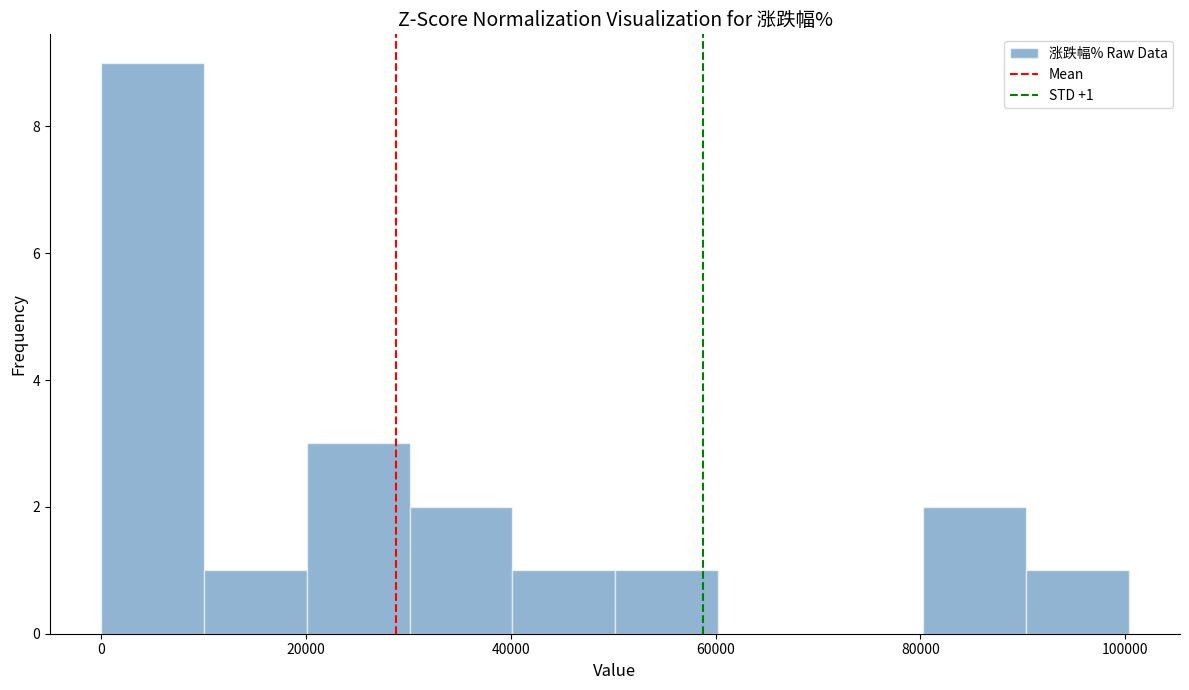

Which range on the x-axis has the tallest bar?

0 to 10000